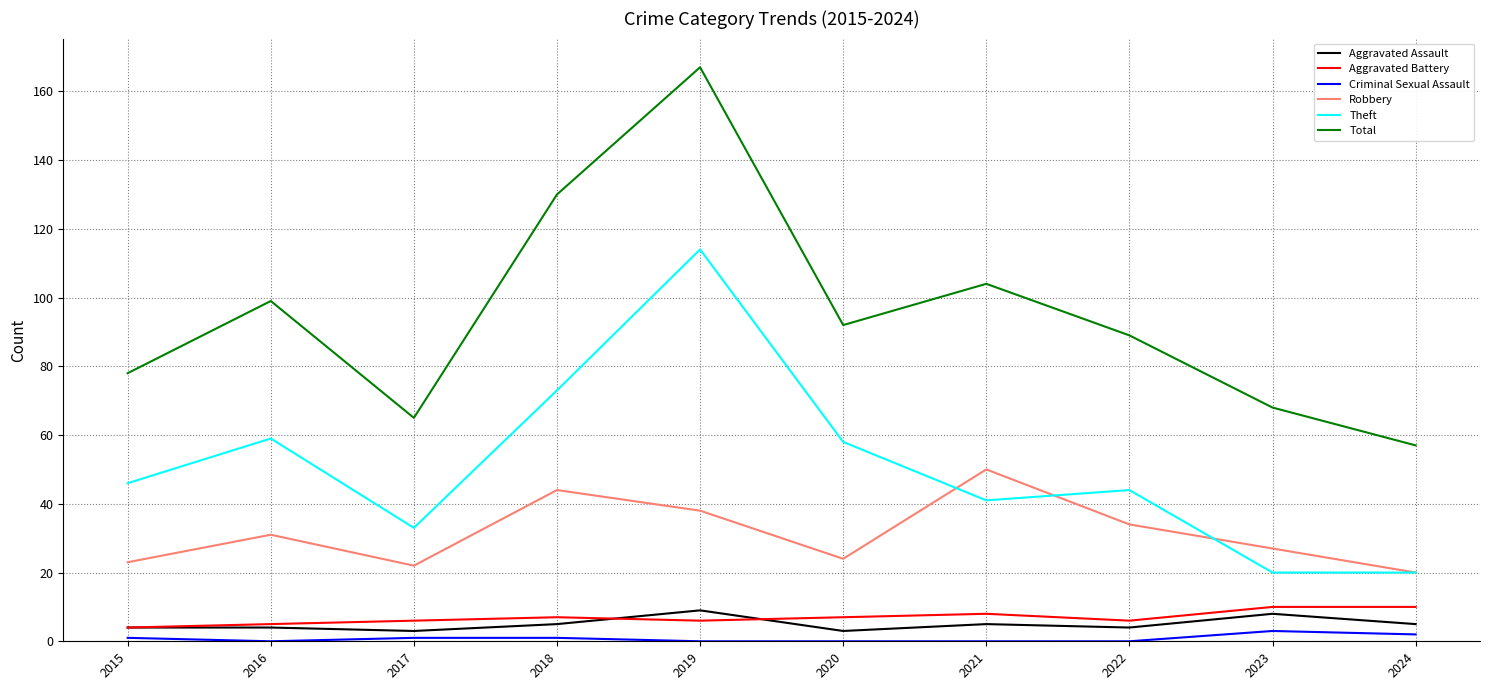

Where is Total nearest to the value 112?

2021